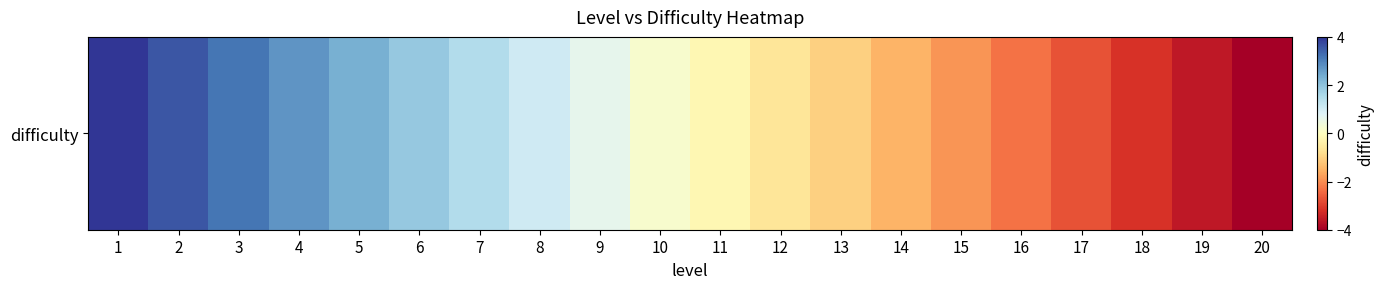

How many series are shown in this chart?

1